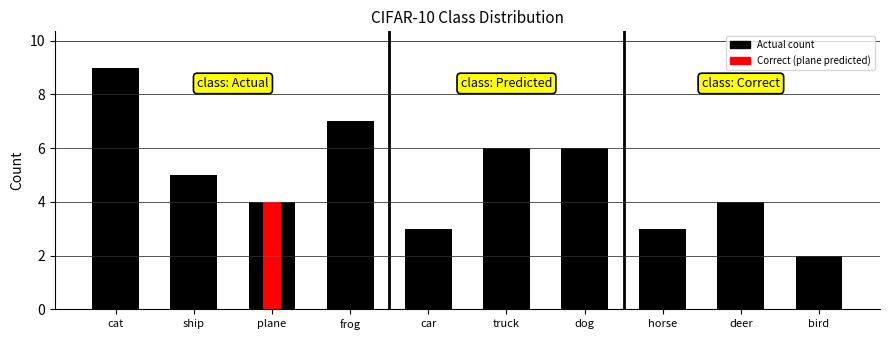

Between ship and dog, which is larger?

dog